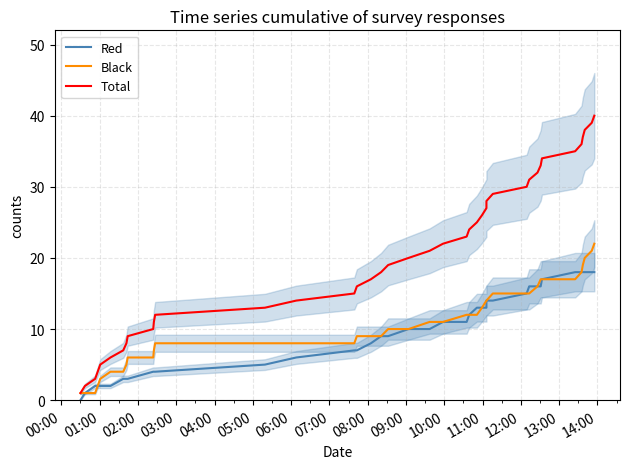

What is the difference between the maximum and minimum values in the Black series?

21